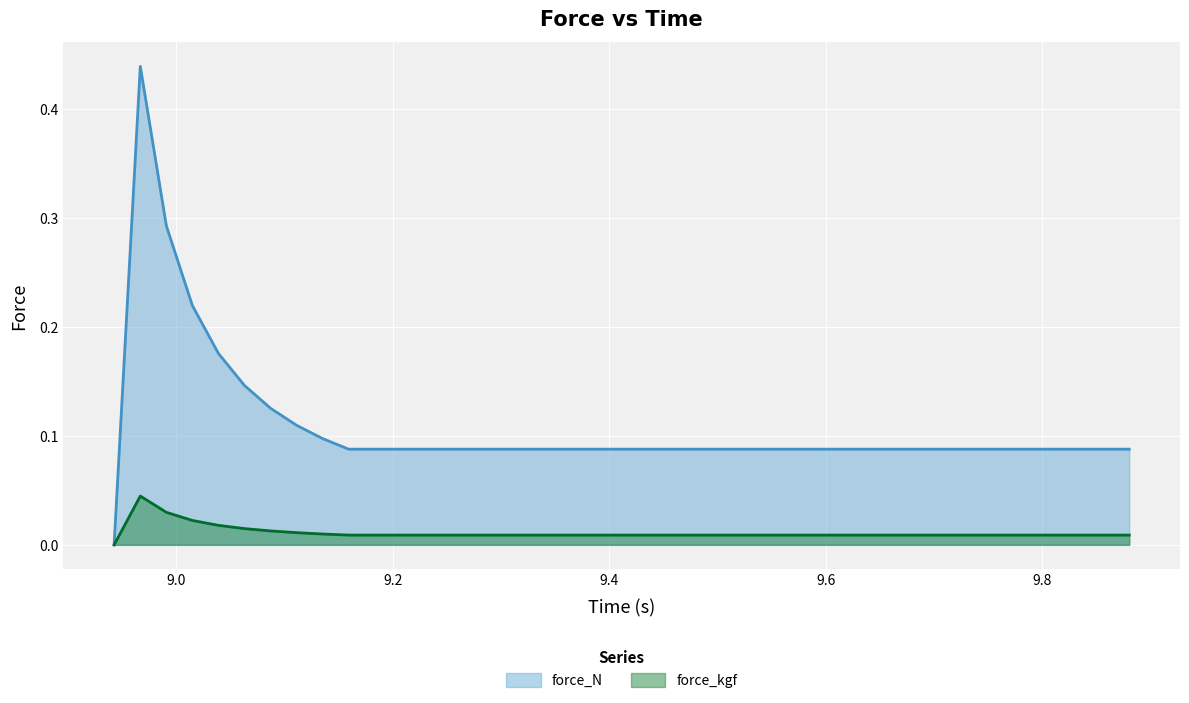

List the series in order of their peak value, highest first.

force_N, force_kgf